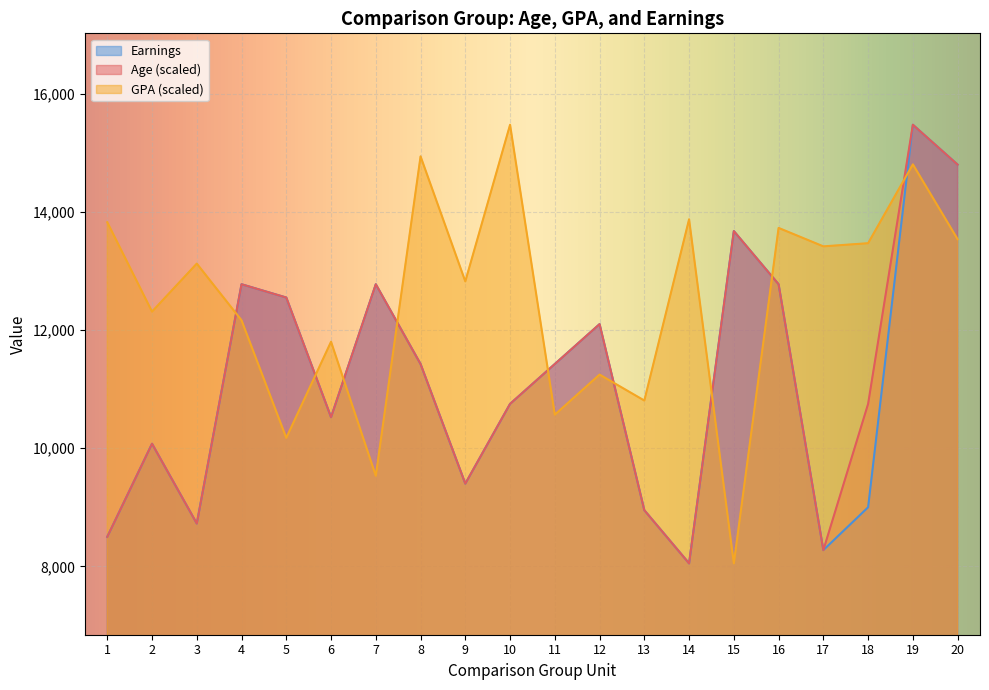

What value does the Earnings series have at 4?

12775.0